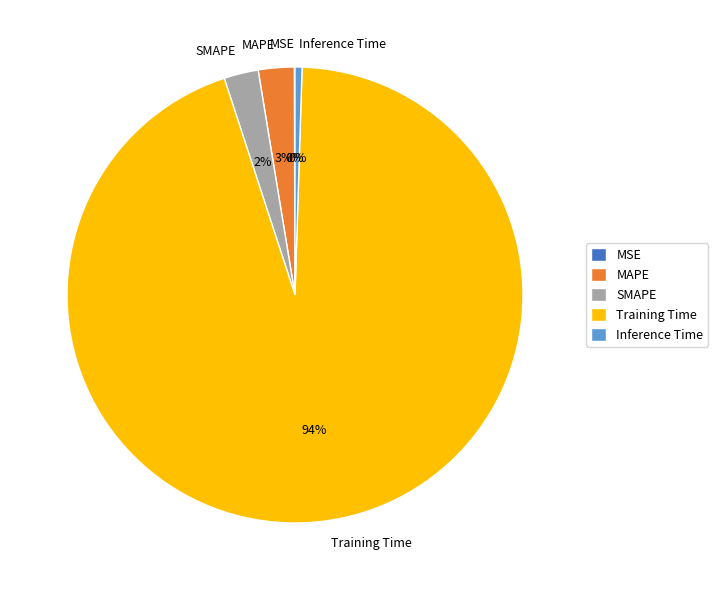

Which slice is the largest?

Training Time